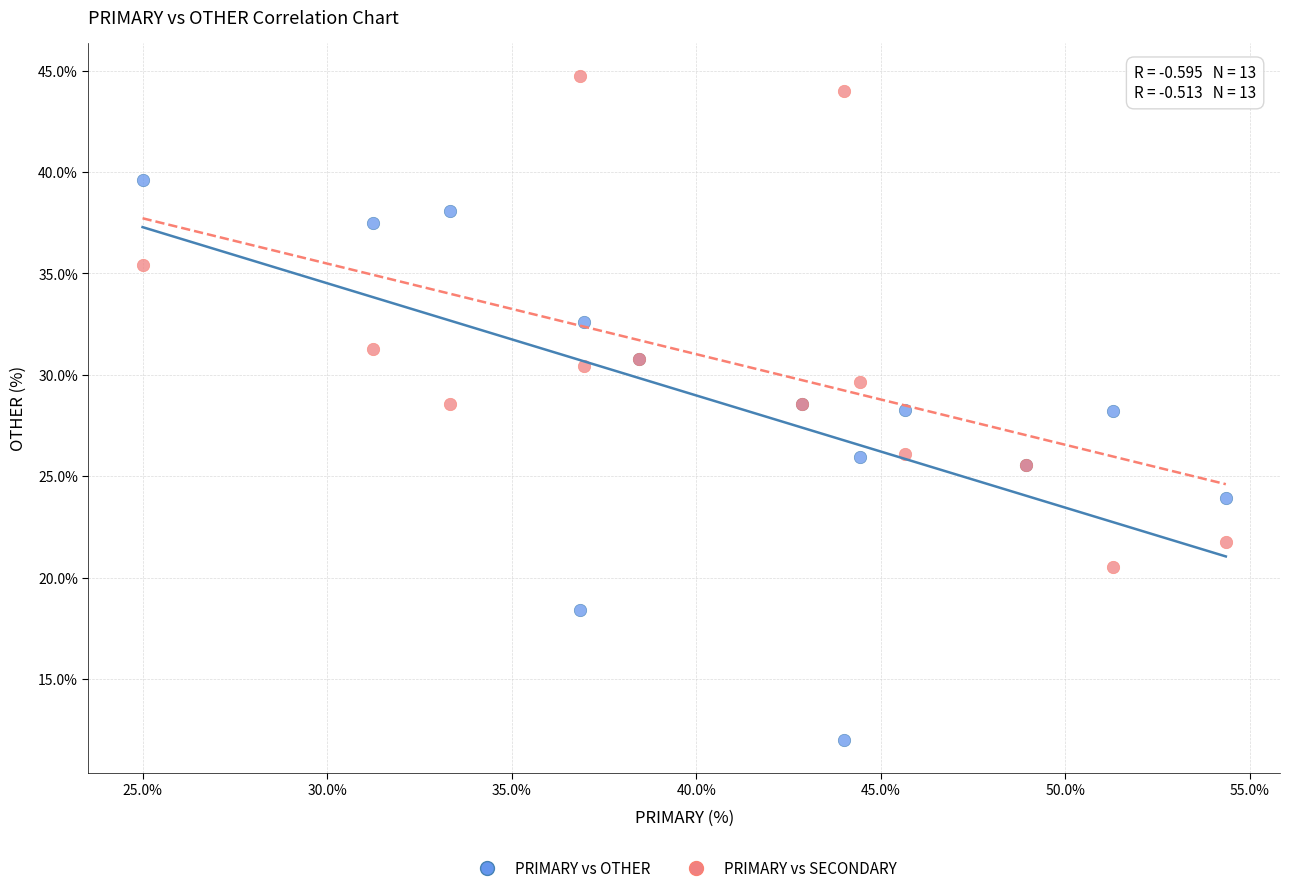

Which series has the largest Y range (max minus min)?

PRIMARY vs OTHER